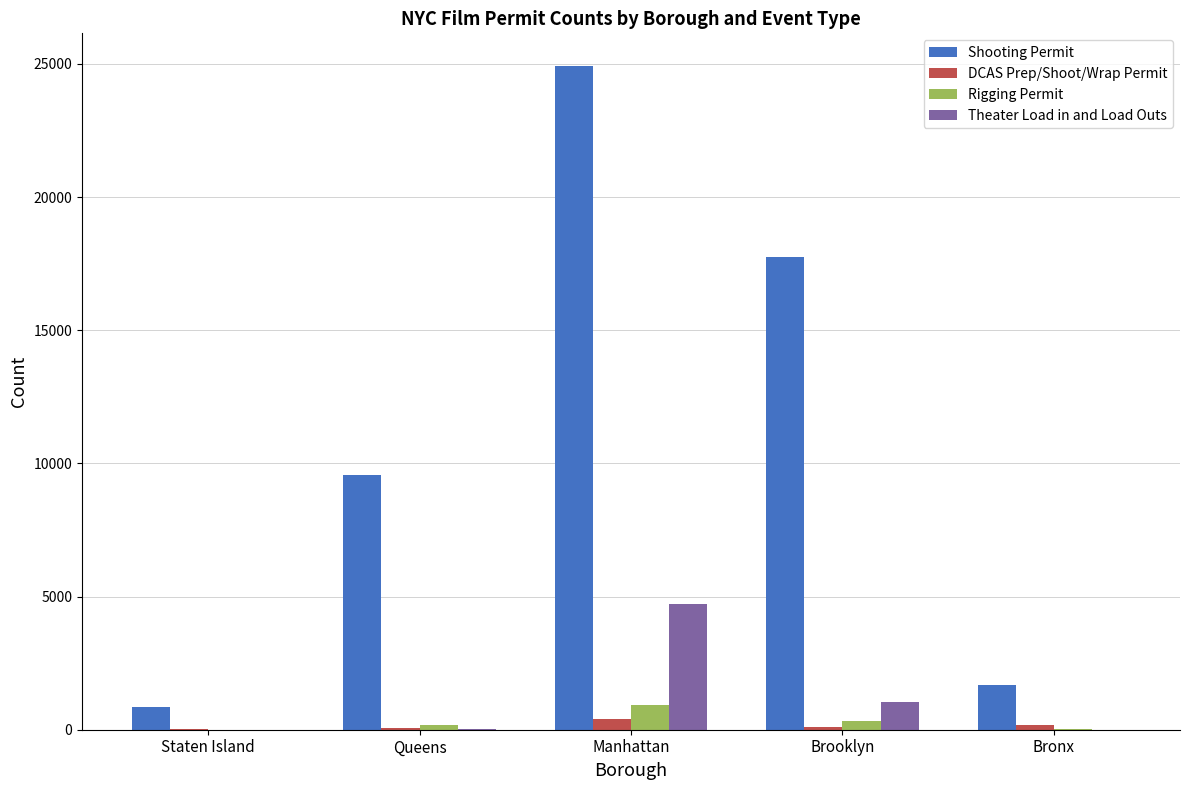

What is the difference between the Rigging Permit values at Manhattan and Bronx?

905